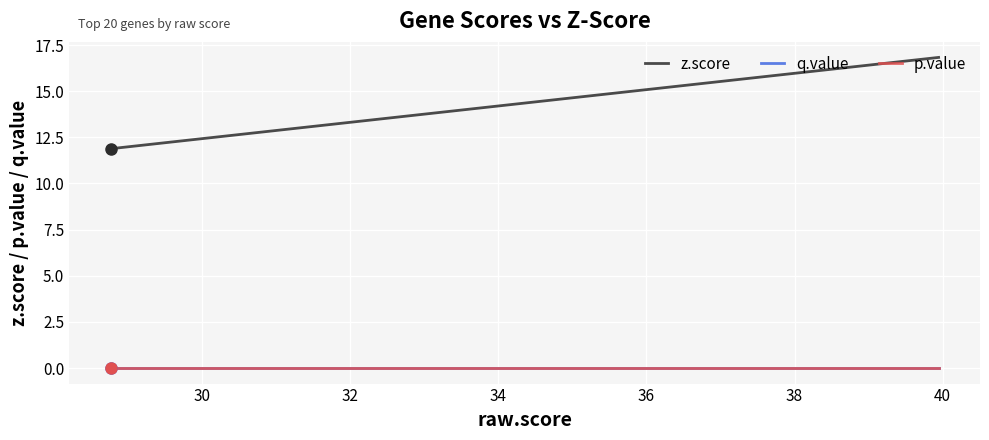

True or false: z.score and q.value cross at least once.

False